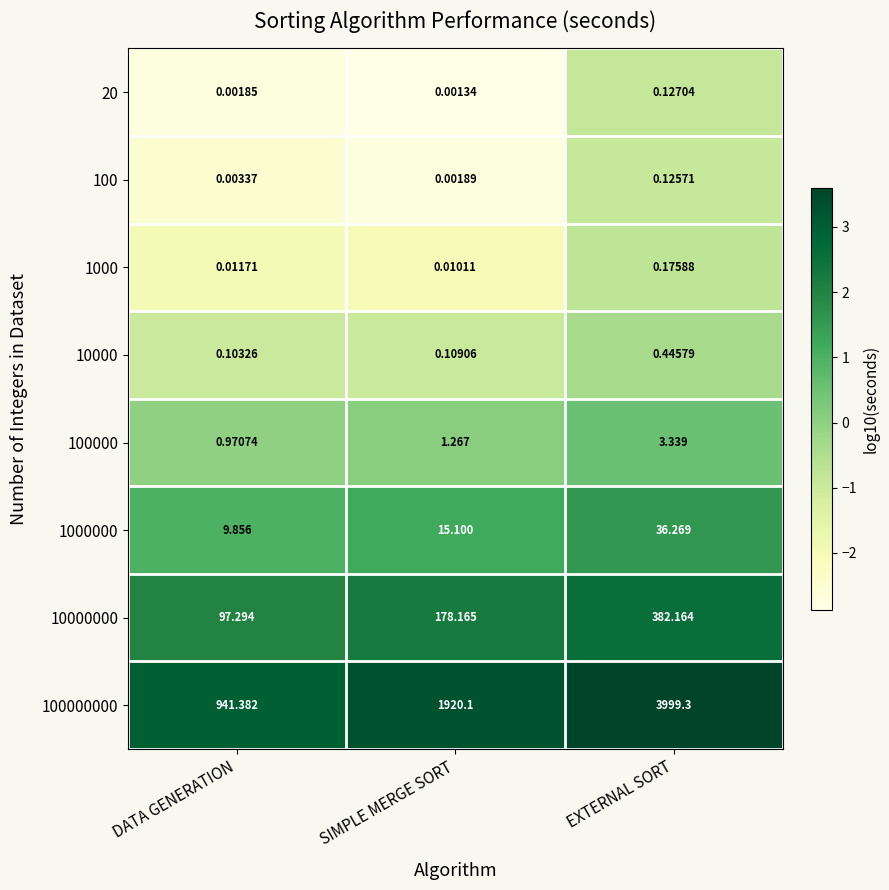

Where is 20 nearest to the value 0?

SIMPLE MERGE SORT